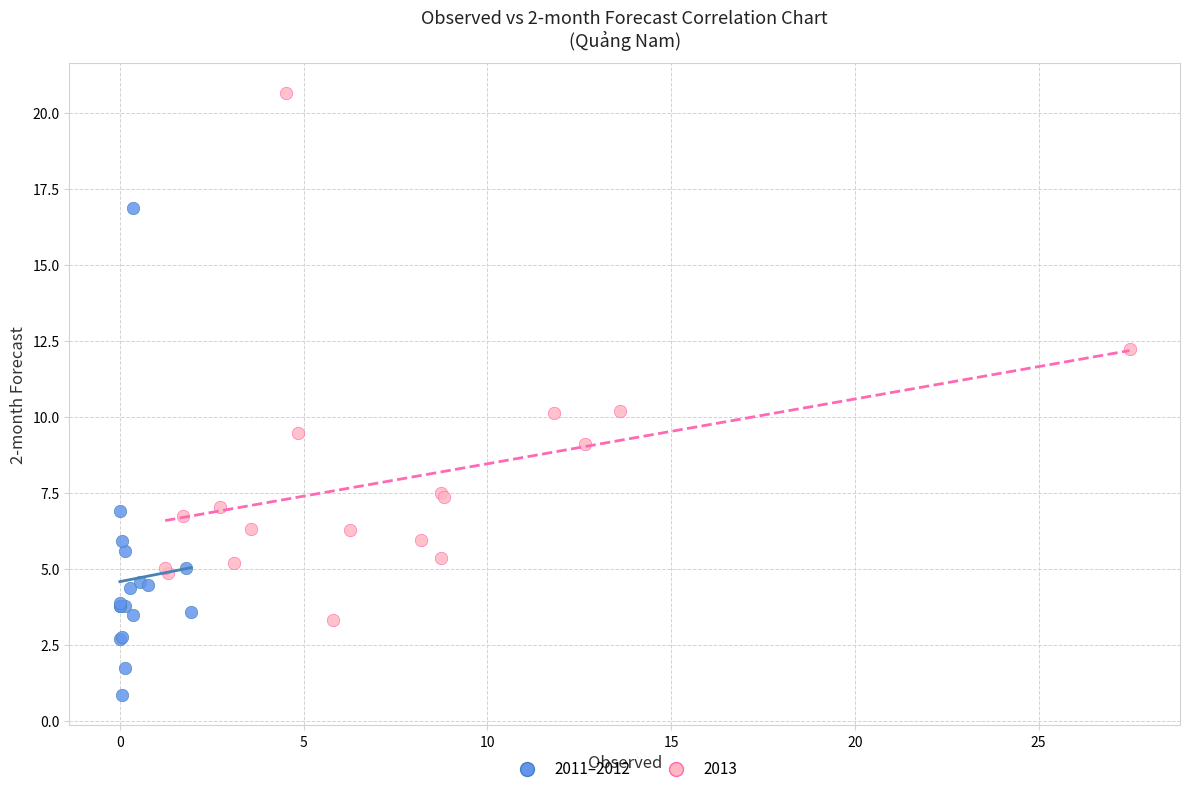

Which series contains the lowest Y value?

2011–2012